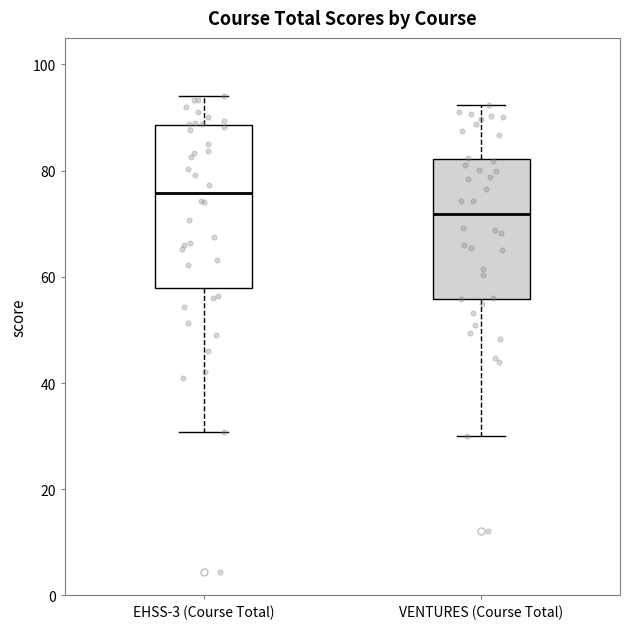

Which box is the tallest, from its lower edge to its upper edge?

EHSS-3 (Course Total)